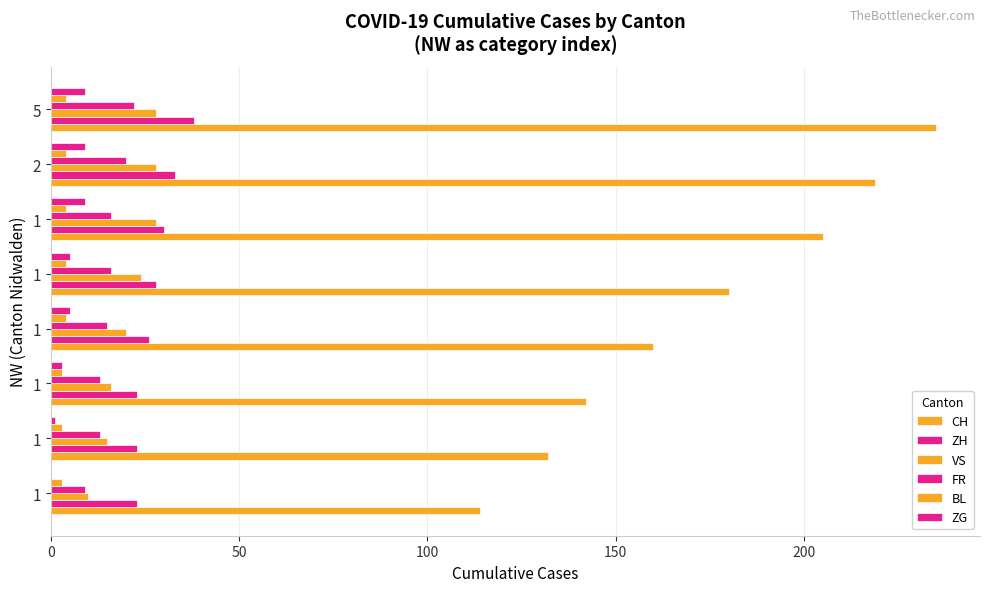

Which series has the widest spread of values?

CH